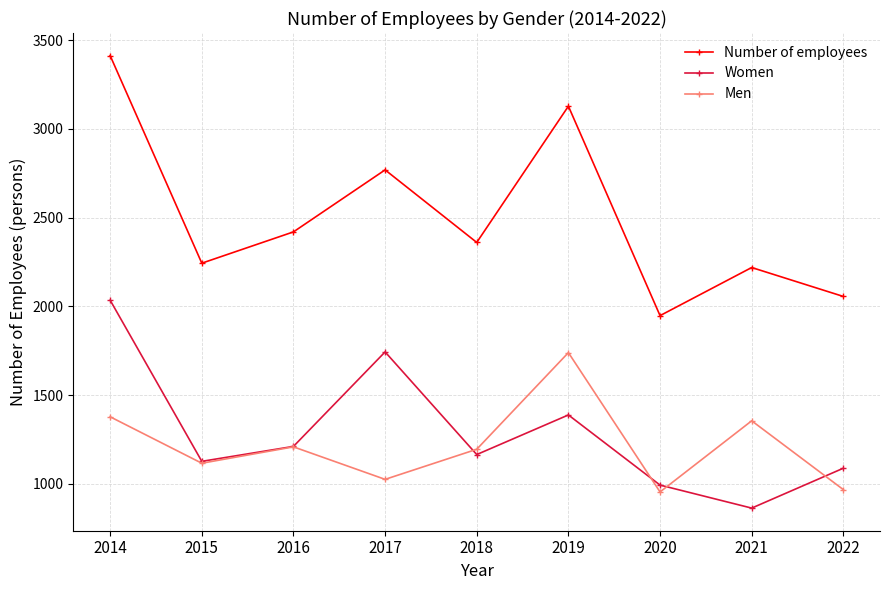

Reading left to right, transcribe all the data shown in this chart.

Number of employees: 2014=3412.2	2015=2243.1	2016=2419.4	2017=2768.6	2018=2360.0	2019=3127.4	2020=1947.7	2021=2218.7	2022=2055.7
Women: 2014=2034.5	2015=1126.9	2016=1211.0	2017=1743.3	2018=1165.1	2019=1388.2	2020=993.1	2021=863.5	2022=1088.1
Men: 2014=1377.8	2015=1116.2	2016=1208.5	2017=1025.4	2018=1194.9	2019=1739.3	2020=954.5	2021=1355.2	2022=967.6